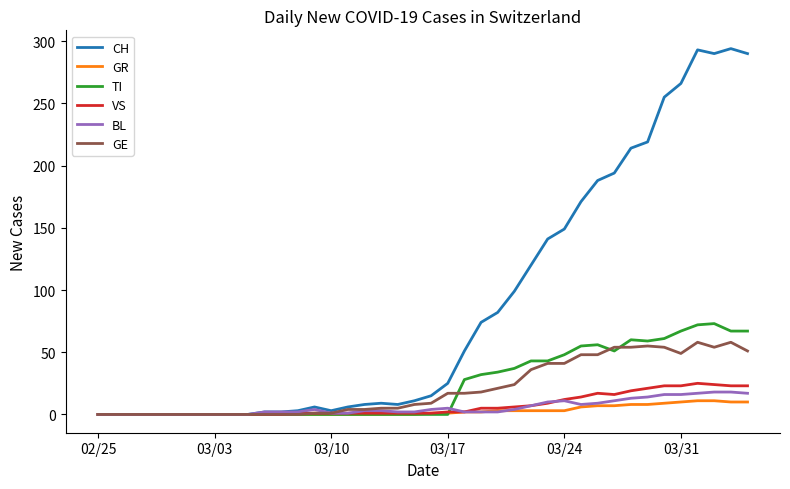

What is the difference between the maximum and minimum values in the GR series?

11